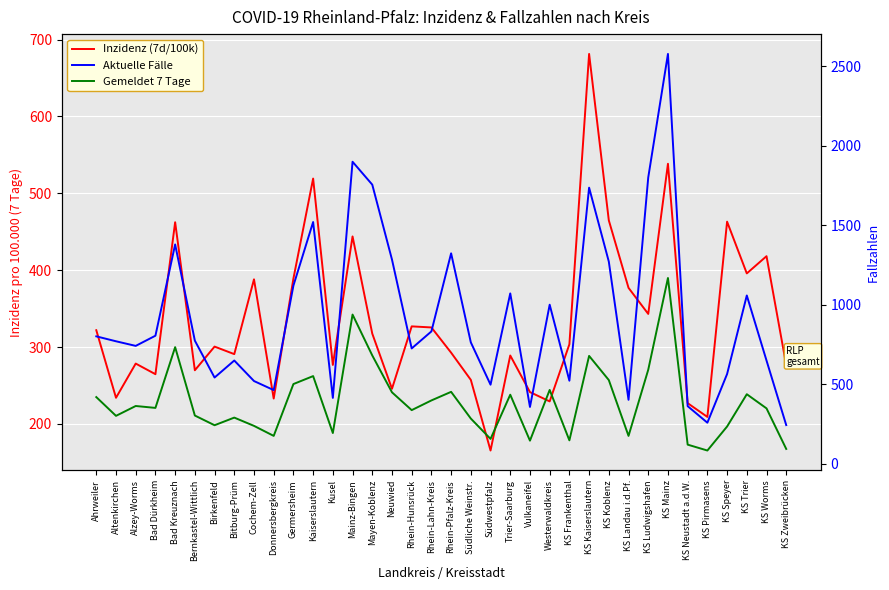

Where does the Inzidenz (7d/100k) series first go above 303?

Ahrweiler